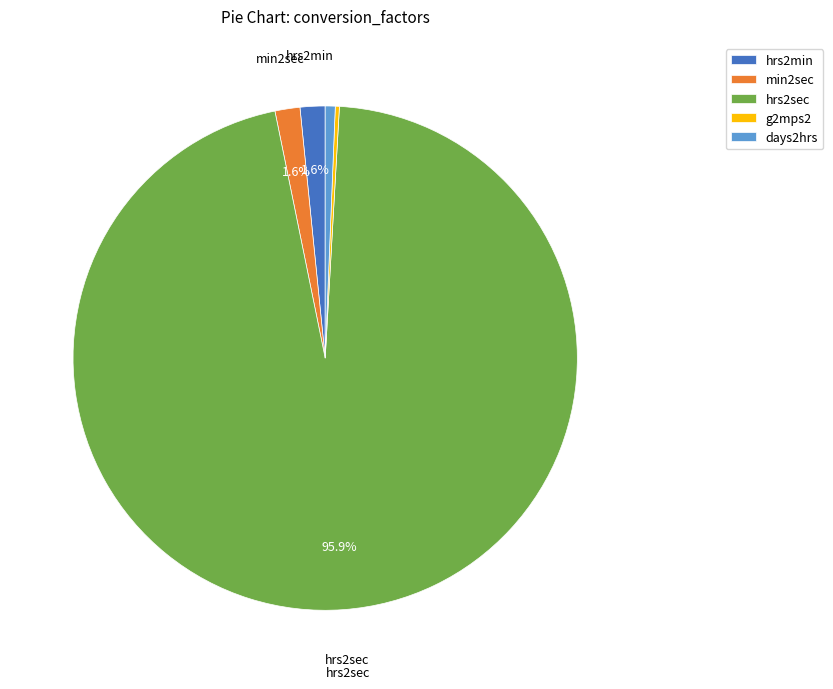

What percentage is the min2sec slice, to the nearest percent?

2%